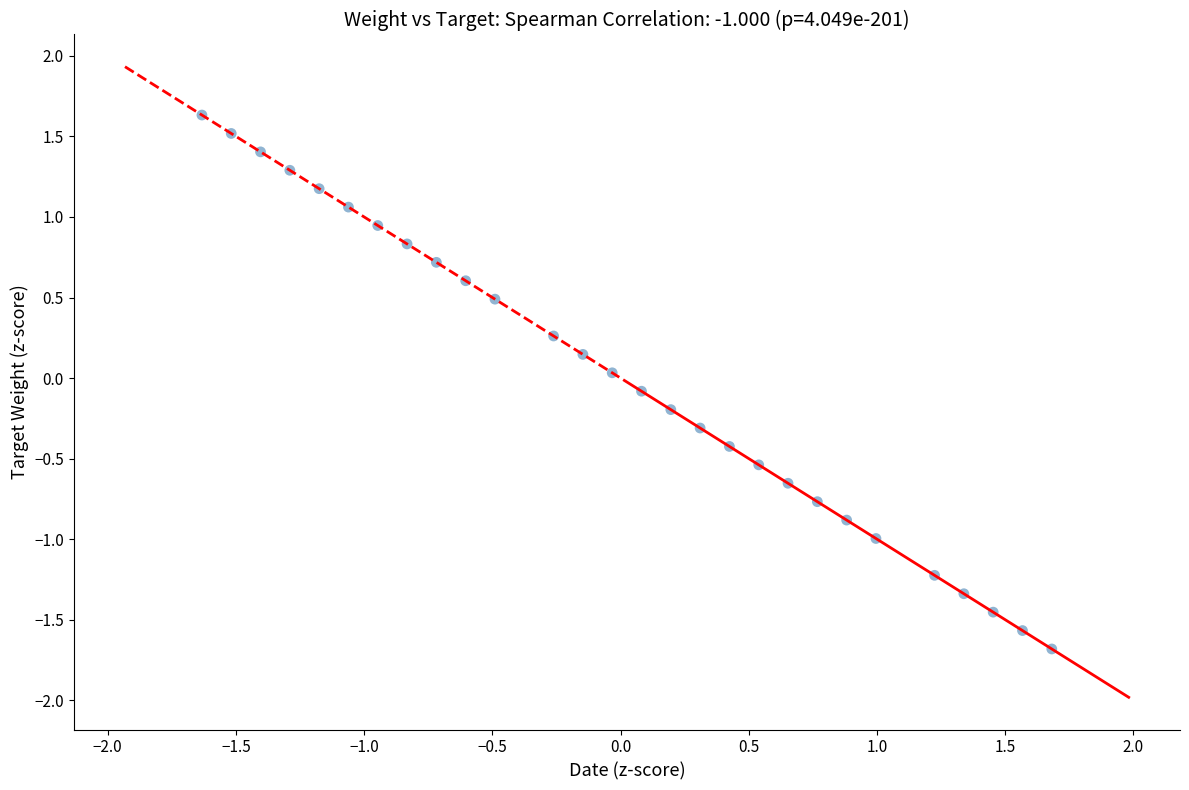

What is the range of Y values (max minus min)?

3.3